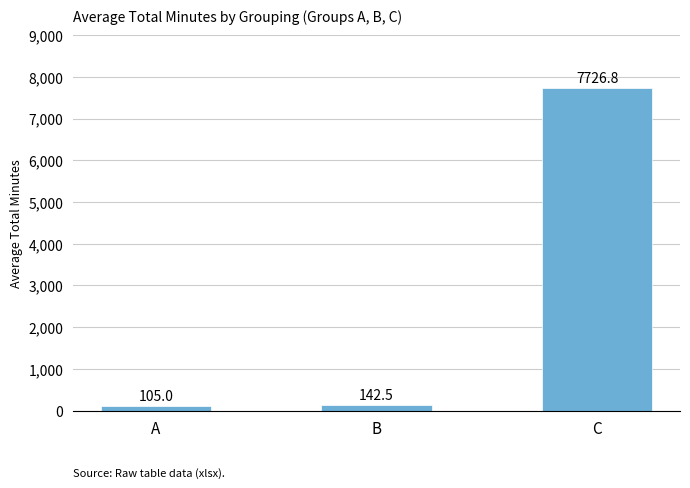

Which has a higher value, B or A?

B